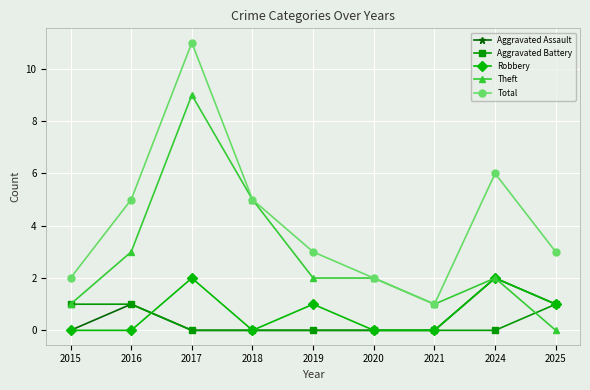

Reading left to right, list all the values displayed in this chart.

Aggravated Assault: 2015=0	2016=1	2017=0	2018=0	2019=0	2020=0	2021=0	2024=2	2025=1
Aggravated Battery: 2015=1	2016=1	2017=0	2018=0	2019=0	2020=0	2021=0	2024=0	2025=1
Robbery: 2015=0	2016=0	2017=2	2018=0	2019=1	2020=0	2021=0	2024=2	2025=1
Theft: 2015=1	2016=3	2017=9	2018=5	2019=2	2020=2	2021=1	2024=2	2025=0
Total: 2015=2	2016=5	2017=11	2018=5	2019=3	2020=2	2021=1	2024=6	2025=3